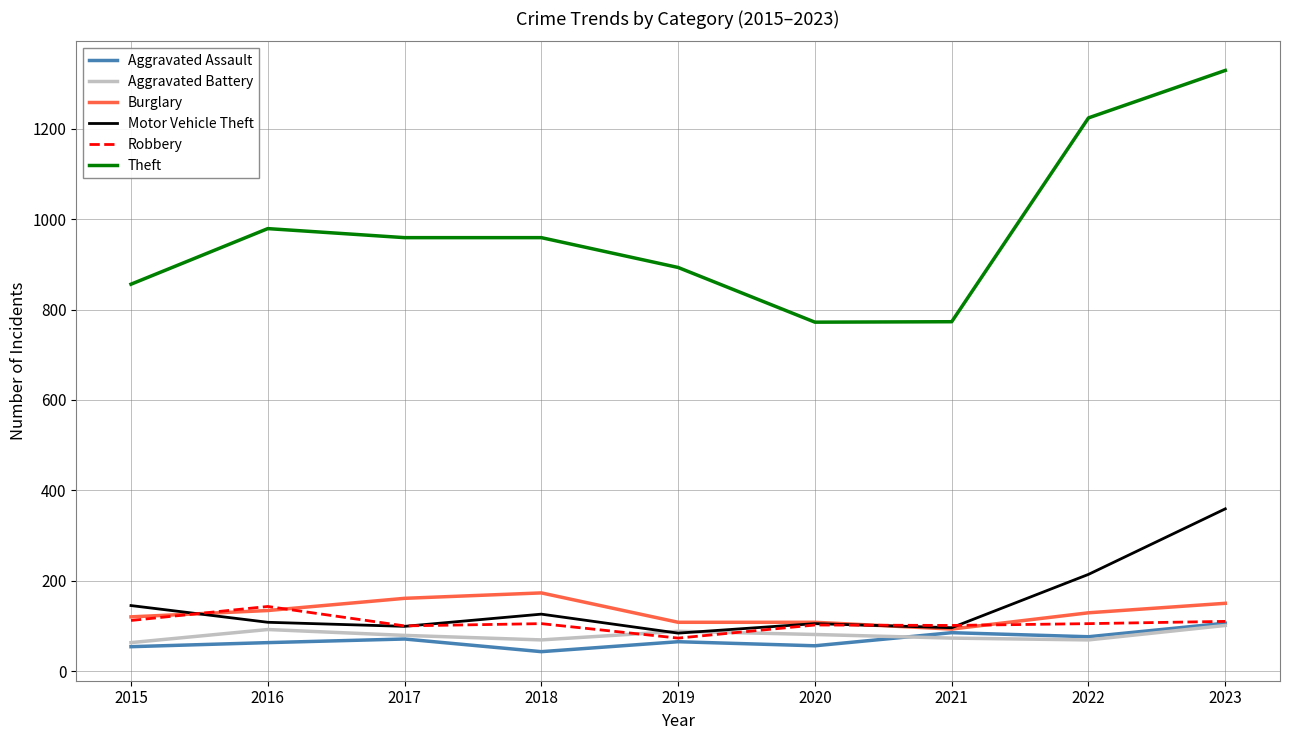

The Robbery series shows 100 at 2017. True or false?

True